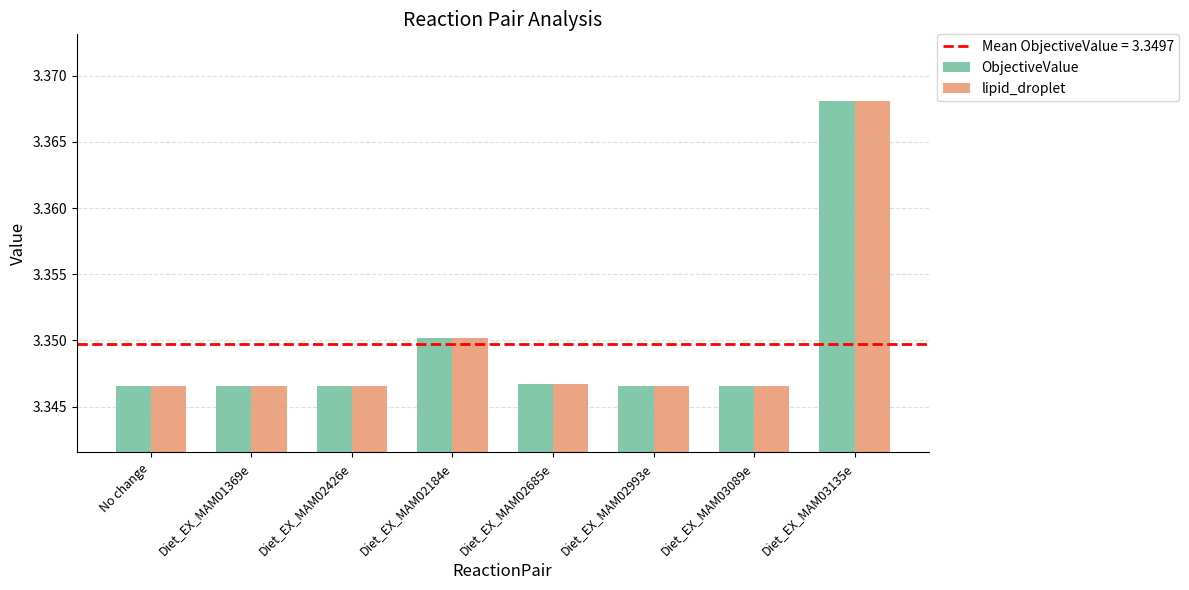

True or false: ObjectiveValue has a value of 5.3 at Diet_EX_MAM02426e.

False